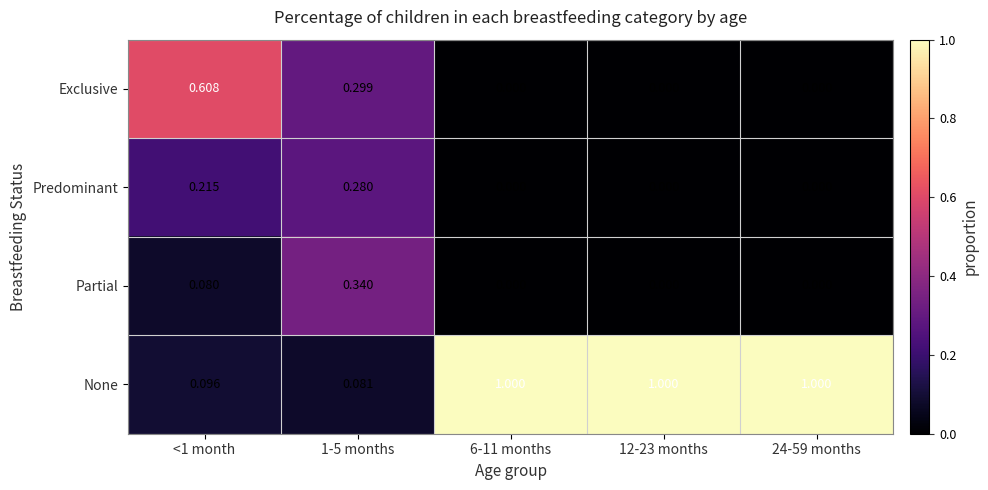

What is the spread (max minus min) of values at 6-11 months?

1.0